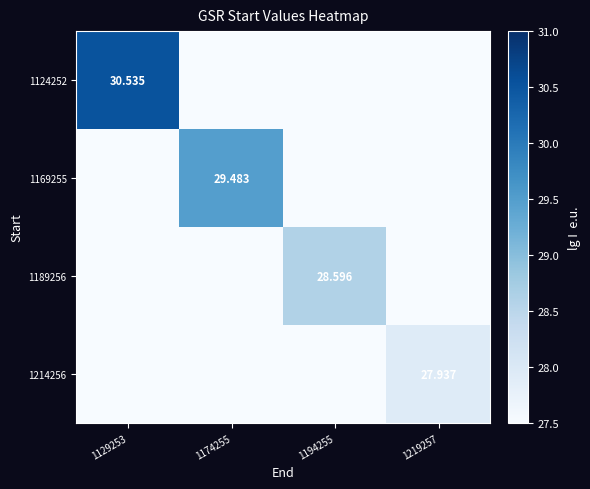

Rank the series by their maximum value, from lowest to highest.

1214256, 1189256, 1169255, 1124252